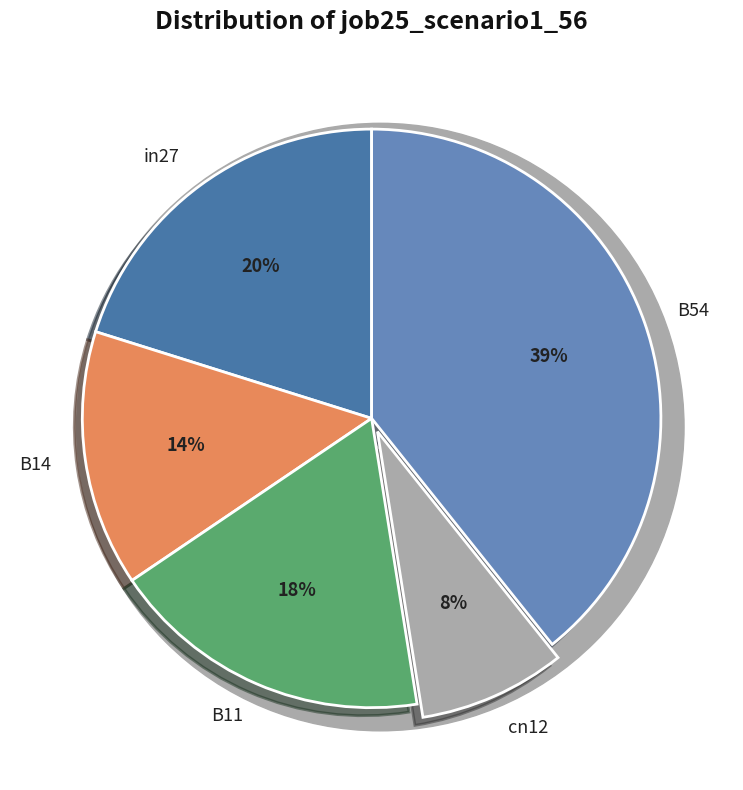

To the nearest percent, what is the difference between the cn12 and B11 slice percentages?

10%